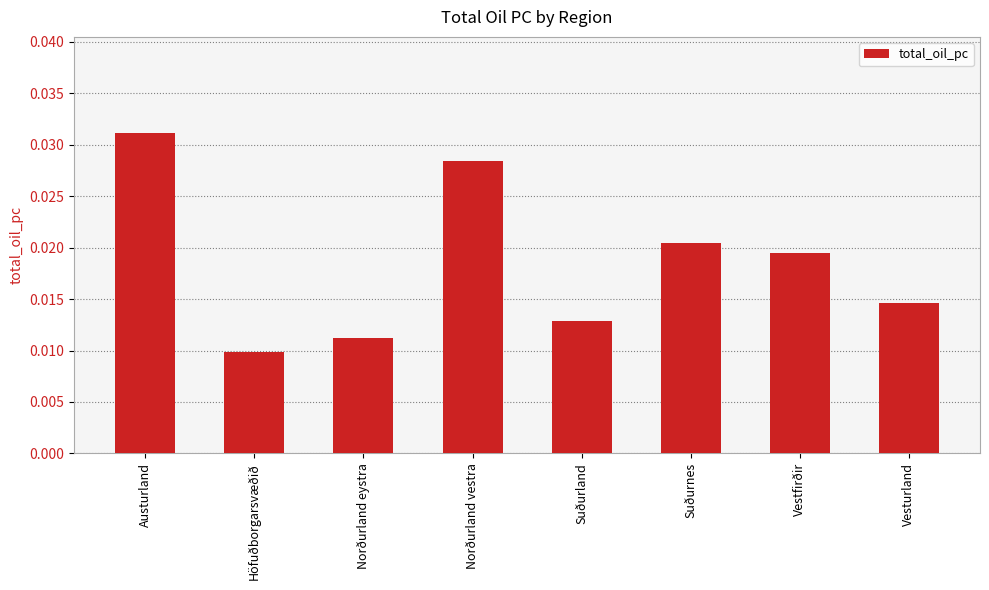

Which has a higher value, Höfuðborgarsvæðið or Suðurnes?

Suðurnes